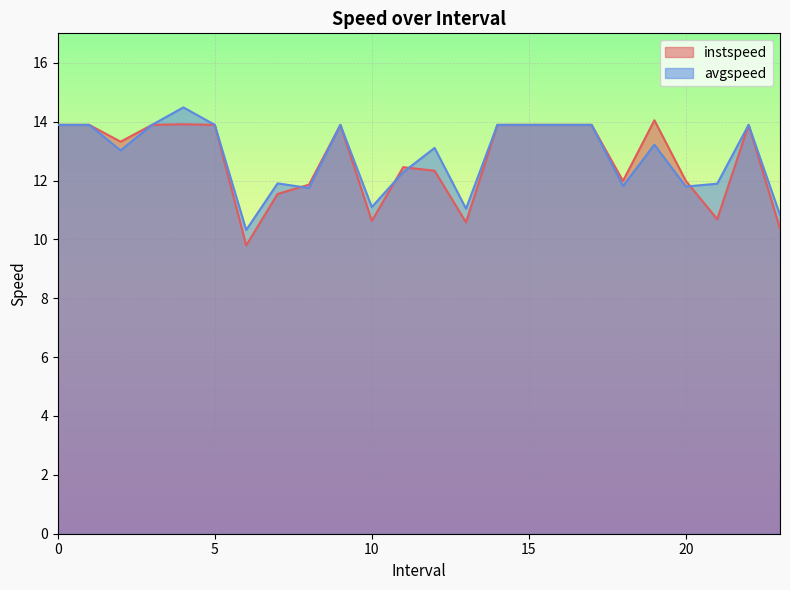

True or false: instspeed has more than 1 interior local peaks.

True